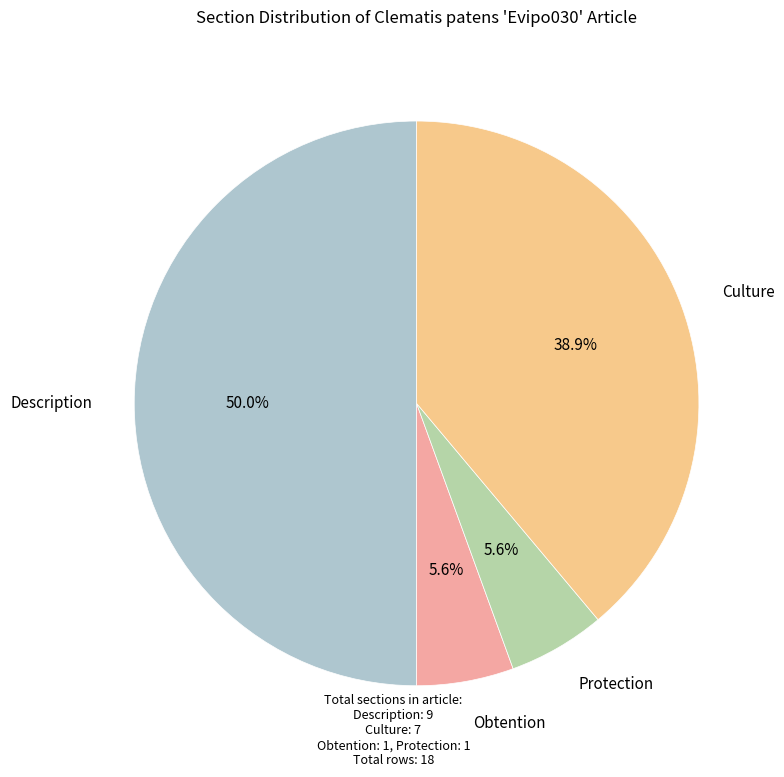

Between Description and Obtention, which is larger?

Description